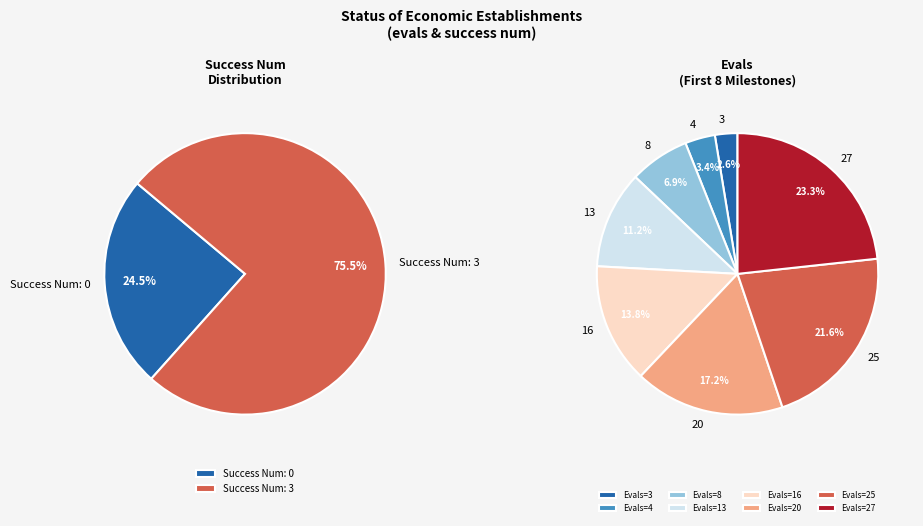

Does 48 represent more than half of the total?

No